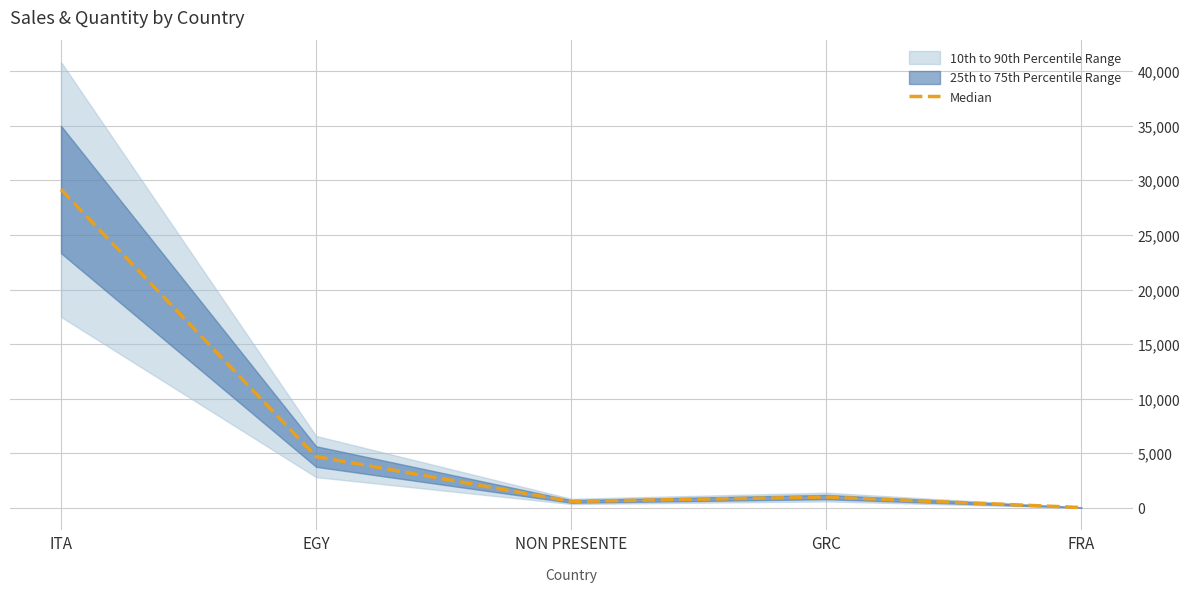

Is it true that the value at EGY is 1560?

False